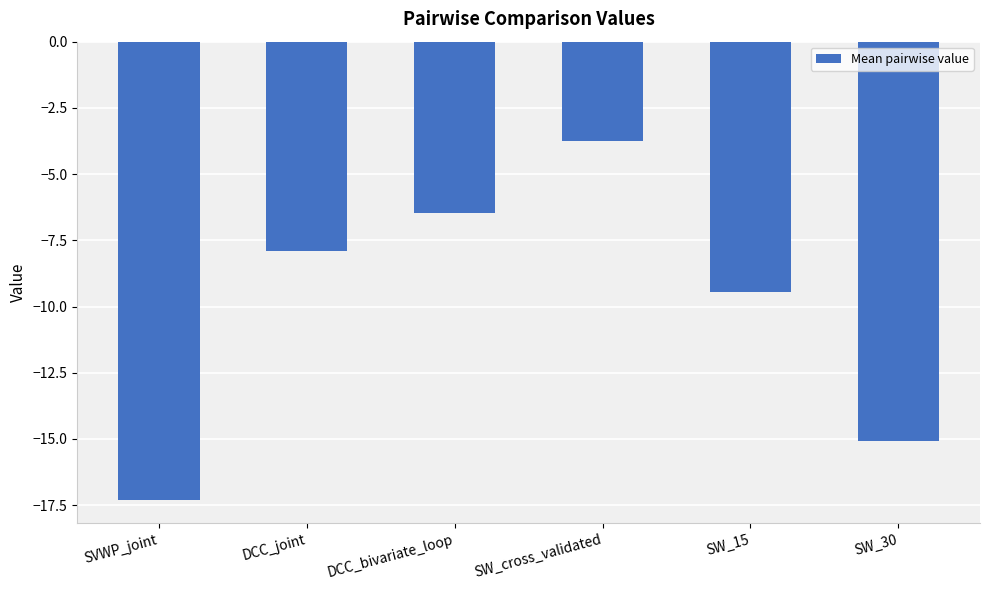

What is the change in value from DCC_joint to DCC_bivariate_loop?

+1.4